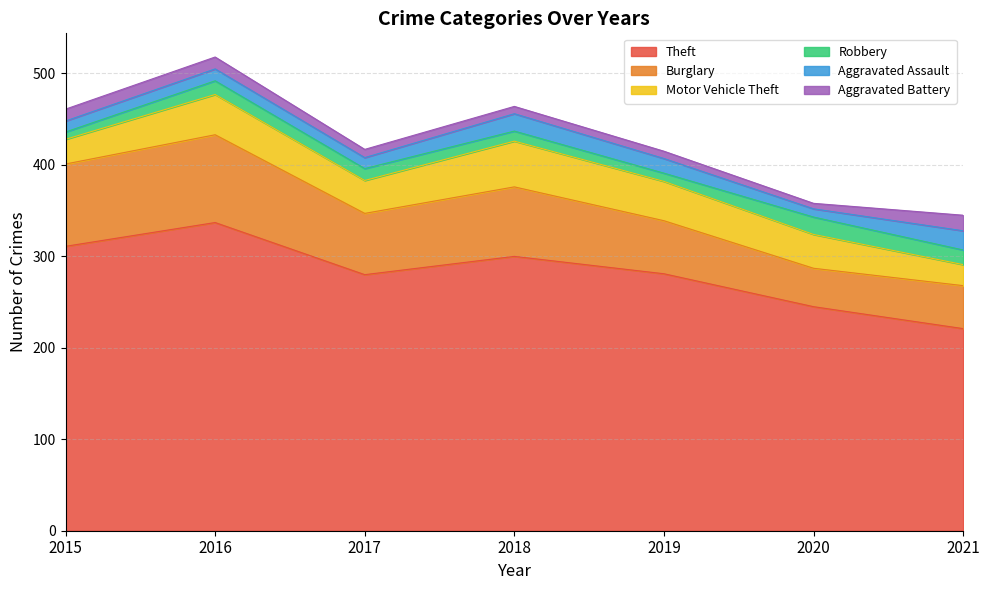

Which category has the lowest value in the Motor Vehicle Theft series?

2021